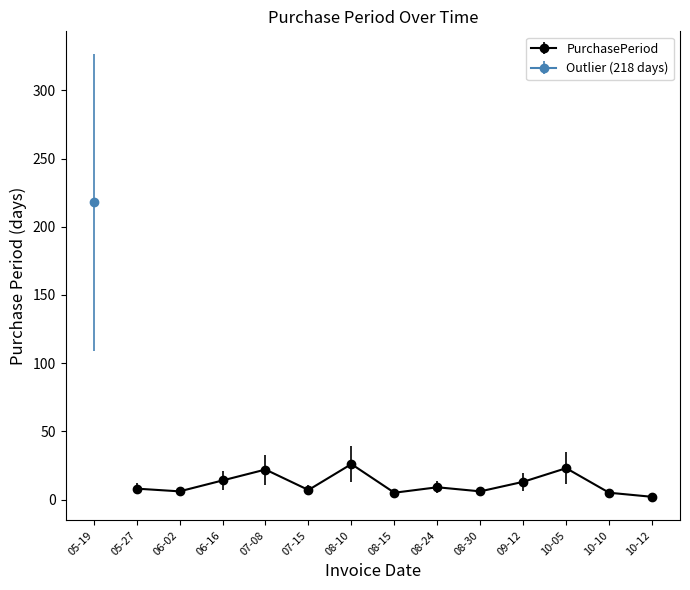

Reading right to left, transcribe all the data shown in this chart.

2016-10-12=2	2016-10-10=5	2016-10-05=23	2016-09-12=13	2016-08-30=6	2016-08-24=9	2016-08-15=5	2016-08-10=26	2016-07-15=7	2016-07-08=22	2016-06-16=14	2016-06-02=6	2016-05-27=8	2016-05-19=218